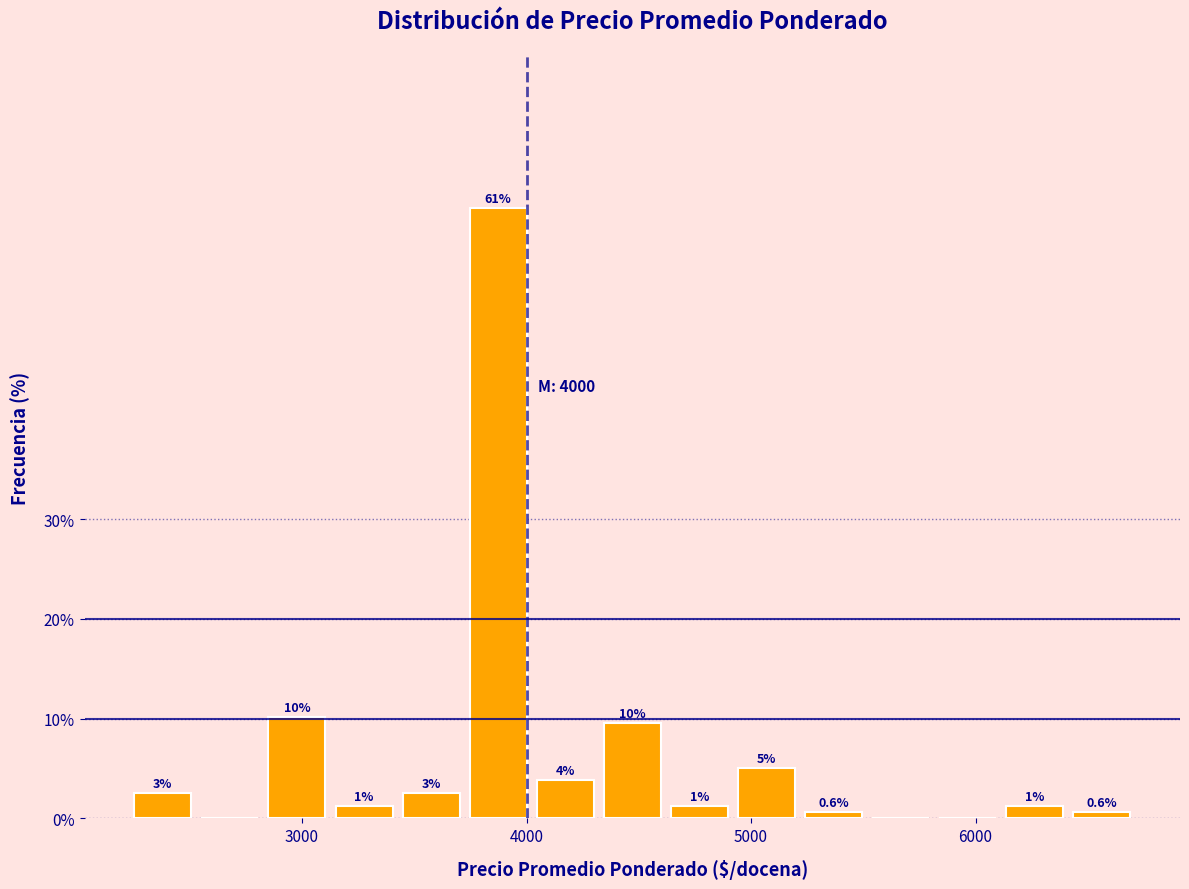

Read against the x-axis, roughly where is the centre of the tallest bar?

3900